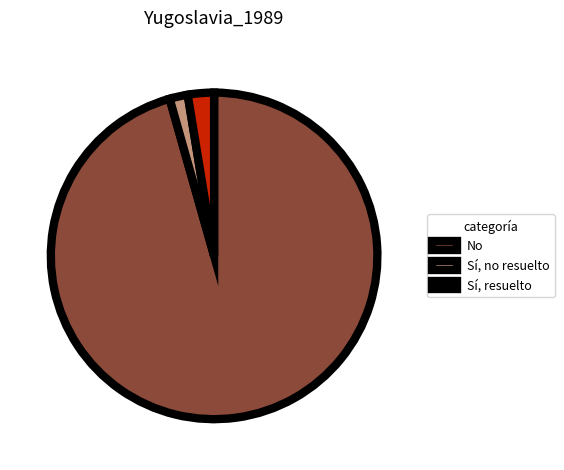

Rank the categories by value from highest to lowest.

No, Sí, resuelto, Sí, no resuelto